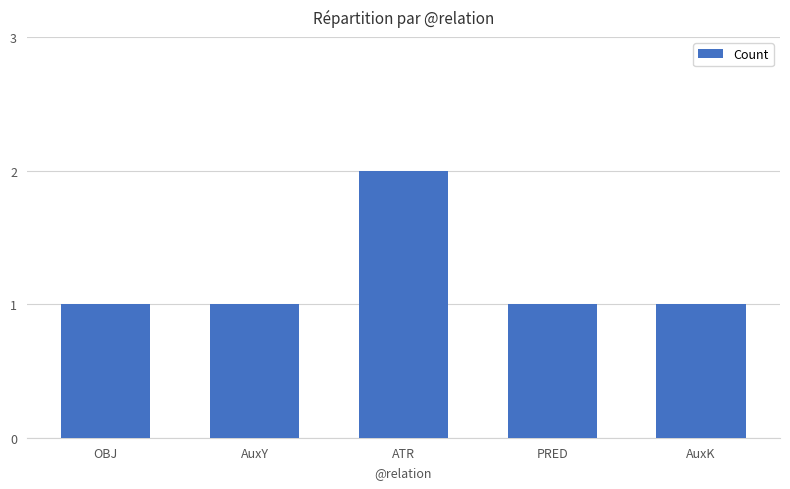

Reading right to left, list all the values displayed in this chart.

AuxK=1	PRED=1	ATR=2	AuxY=1	OBJ=1